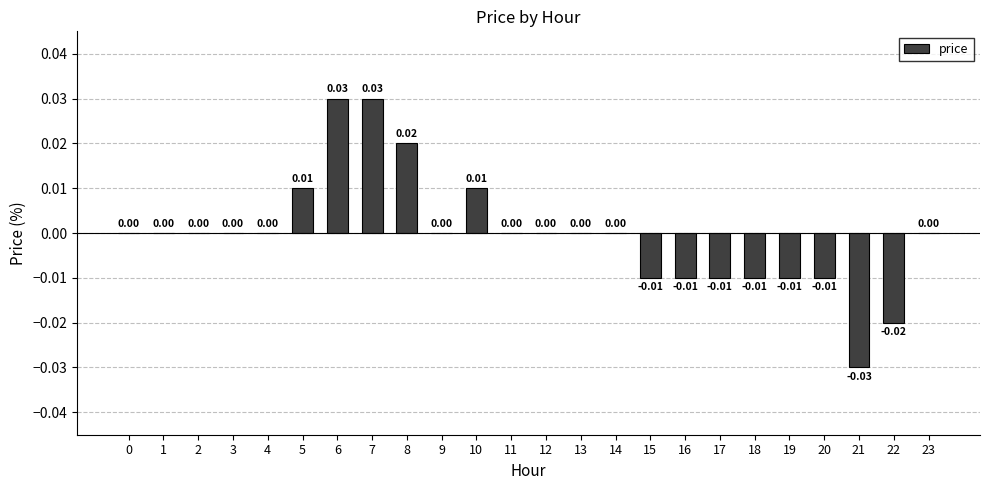

The value at 0 is 0.0. True or false?

True